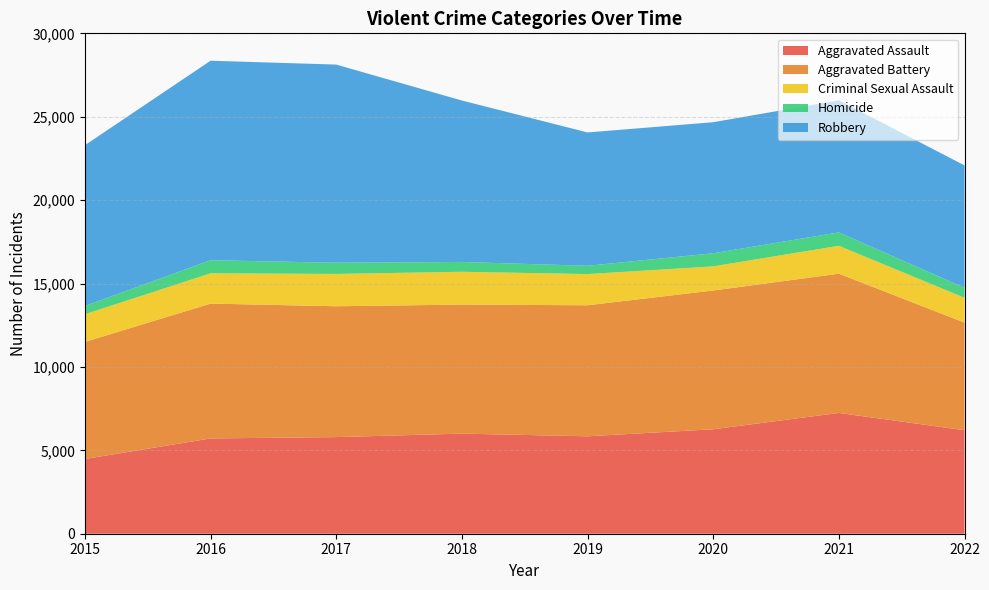

Reading left to right, transcribe all the data shown in this chart.

Aggravated Assault: 2015=4480	2016=5712	2017=5793	2018=6001	2019=5840	2020=6263	2021=7242	2022=6204
Aggravated Battery: 2015=7018	2016=8085	2017=7845	2018=7735	2019=7857	2020=8319	2021=8347	2022=6455
Criminal Sexual Assault: 2015=1661	2016=1815	2017=1937	2018=1969	2019=1869	2020=1446	2021=1674	2022=1487
Homicide: 2015=496	2016=786	2017=672	2018=589	2019=498	2020=787	2021=803	2022=600
Robbery: 2015=9638	2016=11960	2017=11880	2018=9679	2019=7994	2020=7856	2021=7919	2022=7337